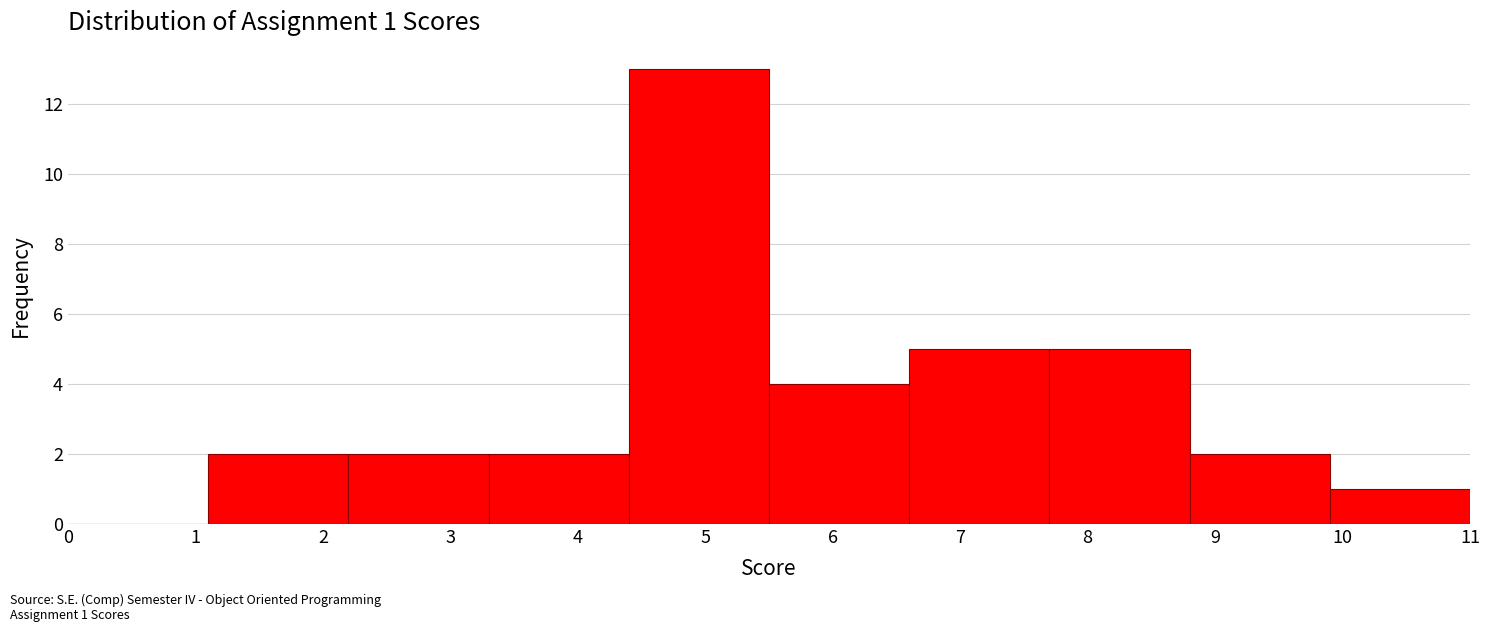

Over which range of the x-axis is the bar tallest?

4.4 to 5.5